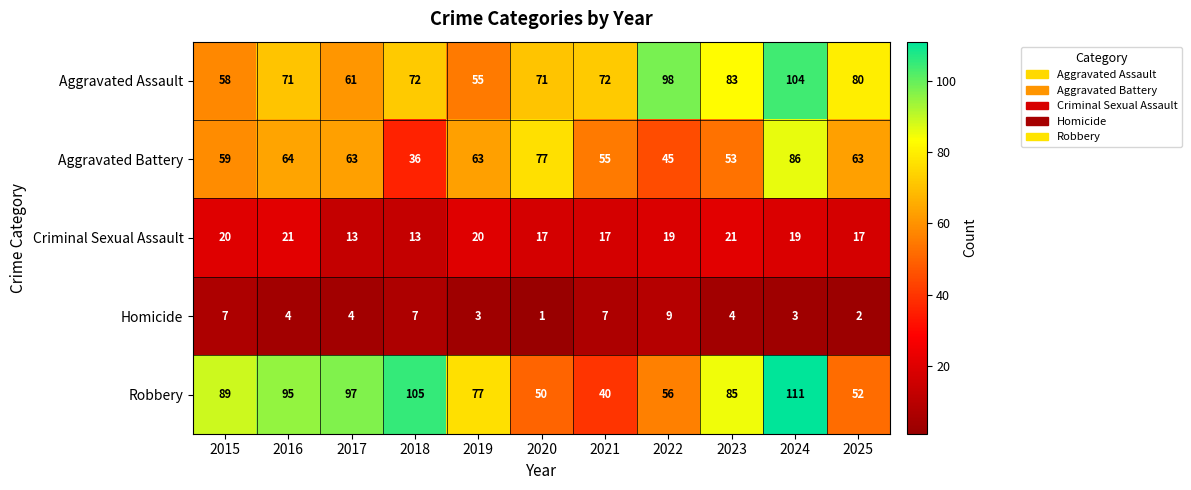

How many series are shown in this chart?

5